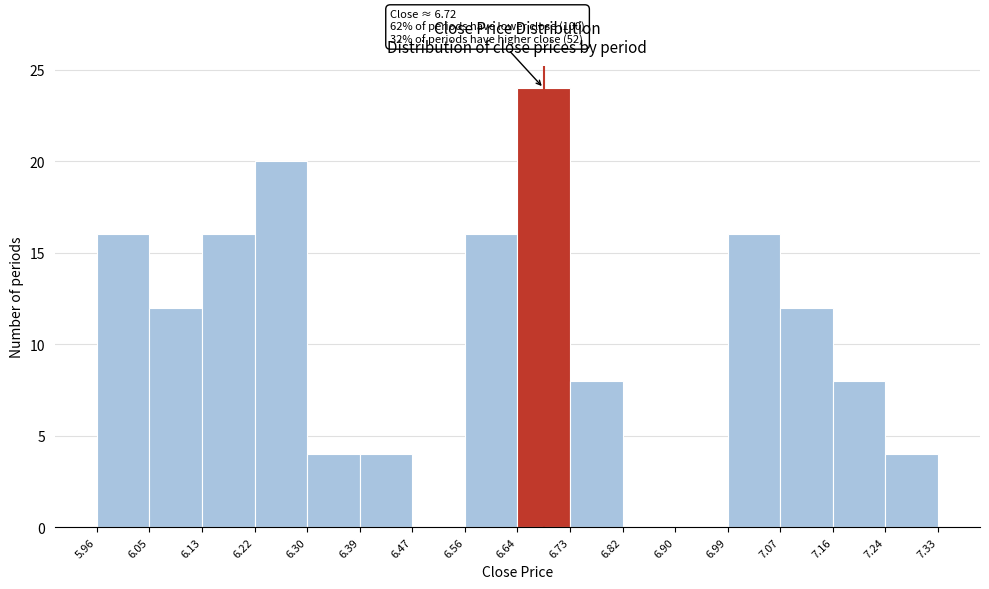

Over which range of the x-axis is the bar tallest?

6.64 to 6.73